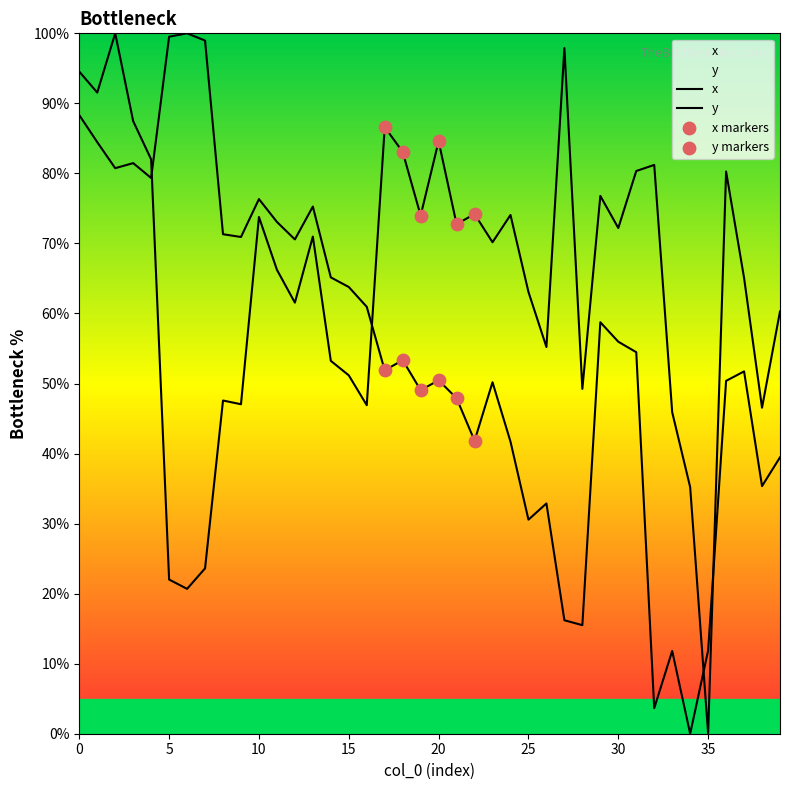

What are all the series names shown in the legend?

x, y